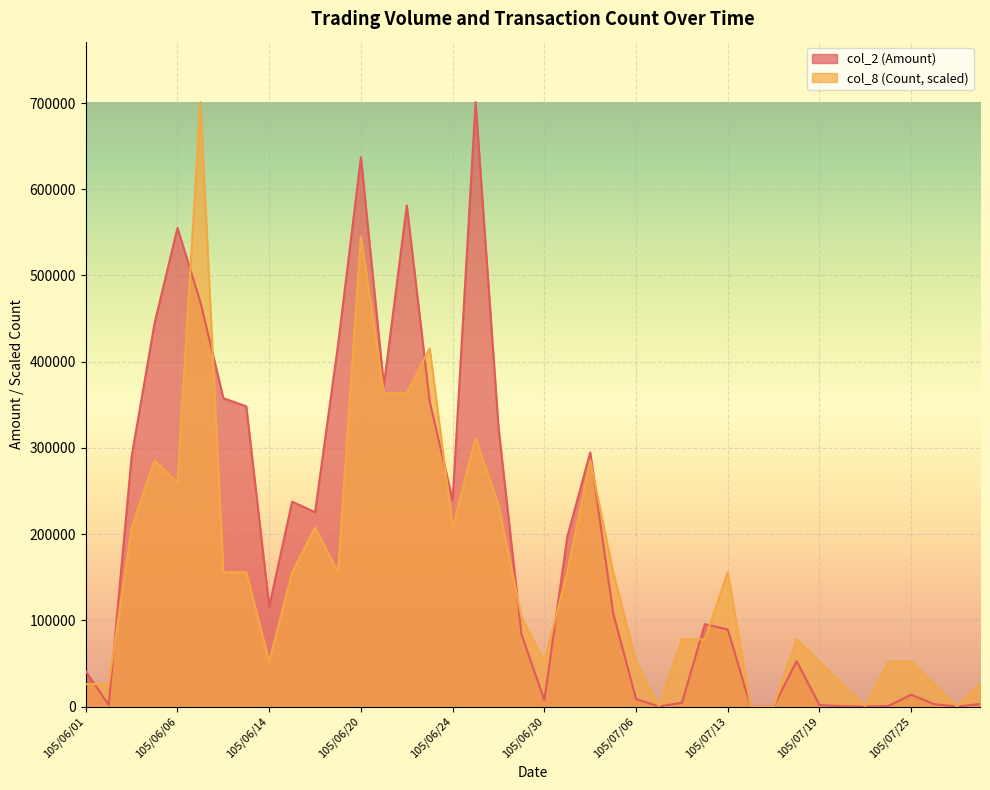

Is the value of col_2 (Amount) at 105/06/24 greater than the value of col_8 (Count) at 105/06/07?

No